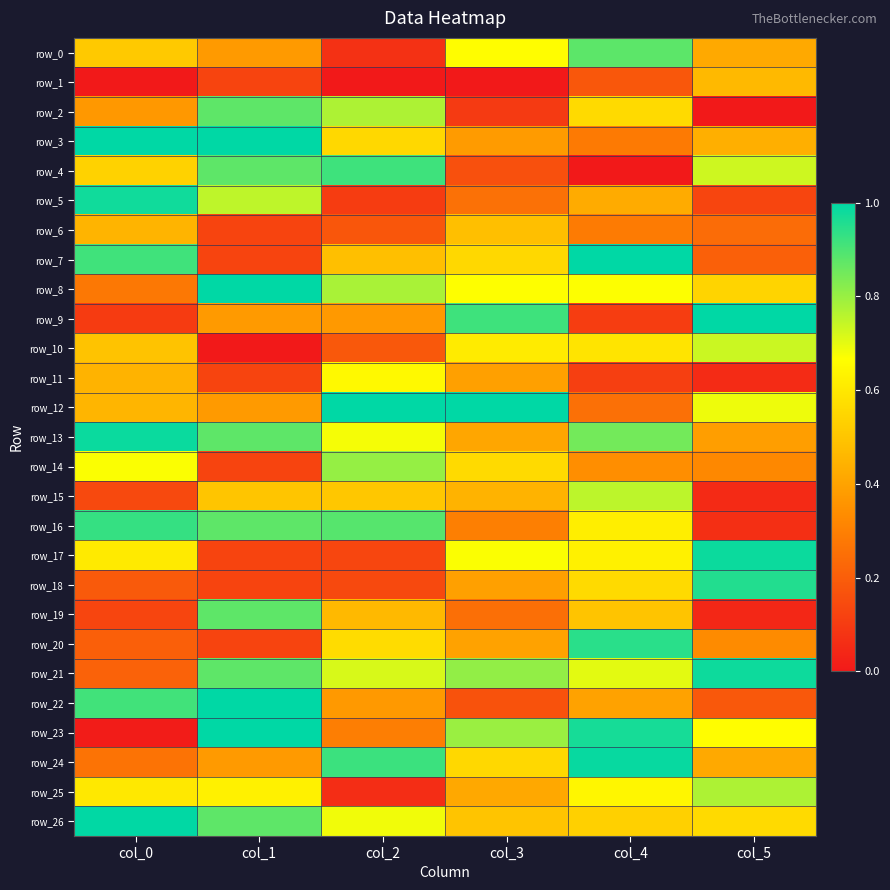

The value of row_6 at col_4 is 0.3. True or false?

True